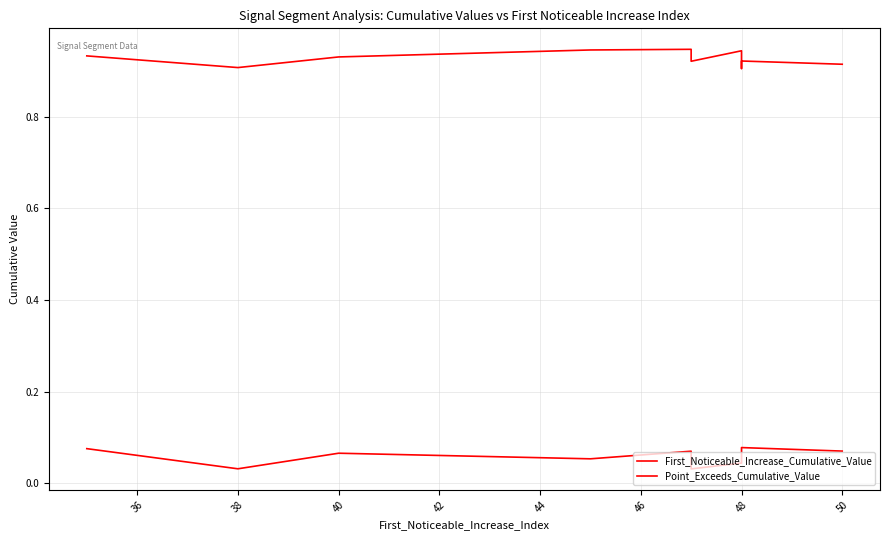

What is the sum of all First_Noticeable_Increase_Cumulative_Value values?

0.6